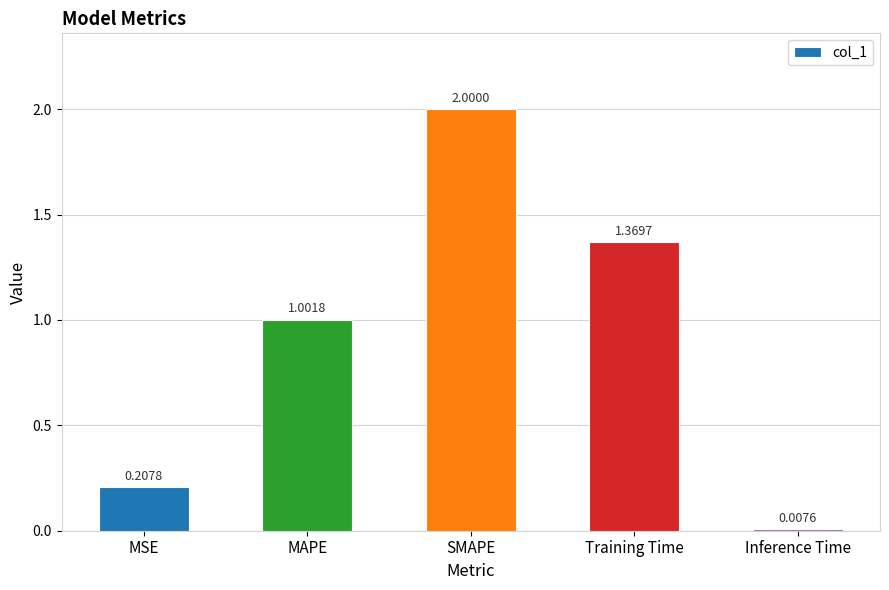

What is the difference between the maximum and minimum values?

2.0